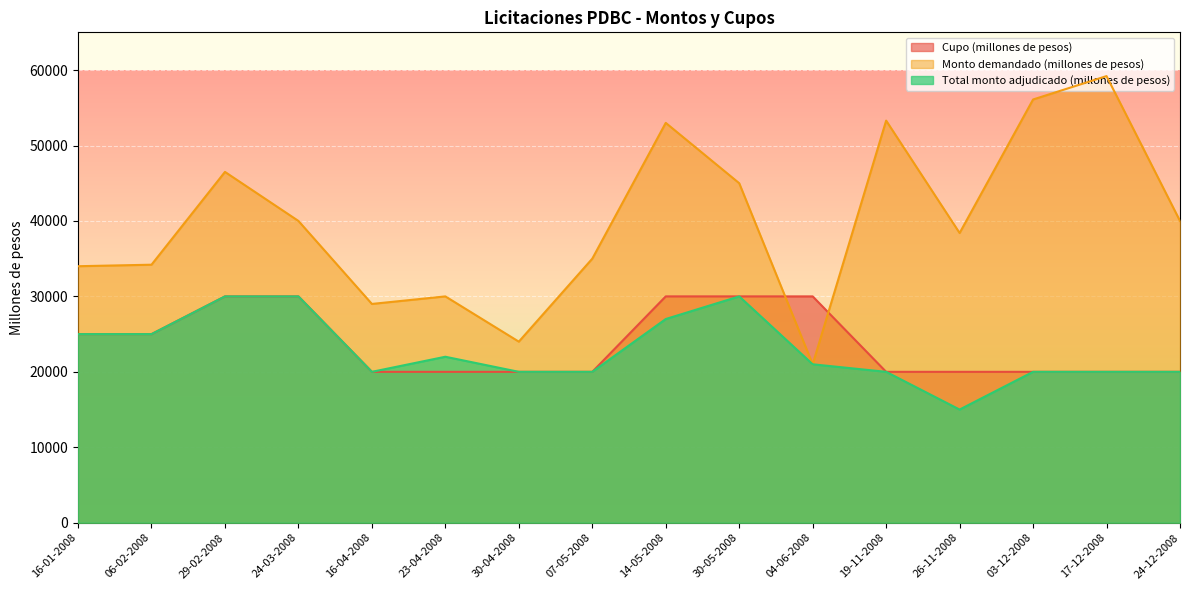

Read the Cupo (millones de pesos) value at 19-11-2008.

20000